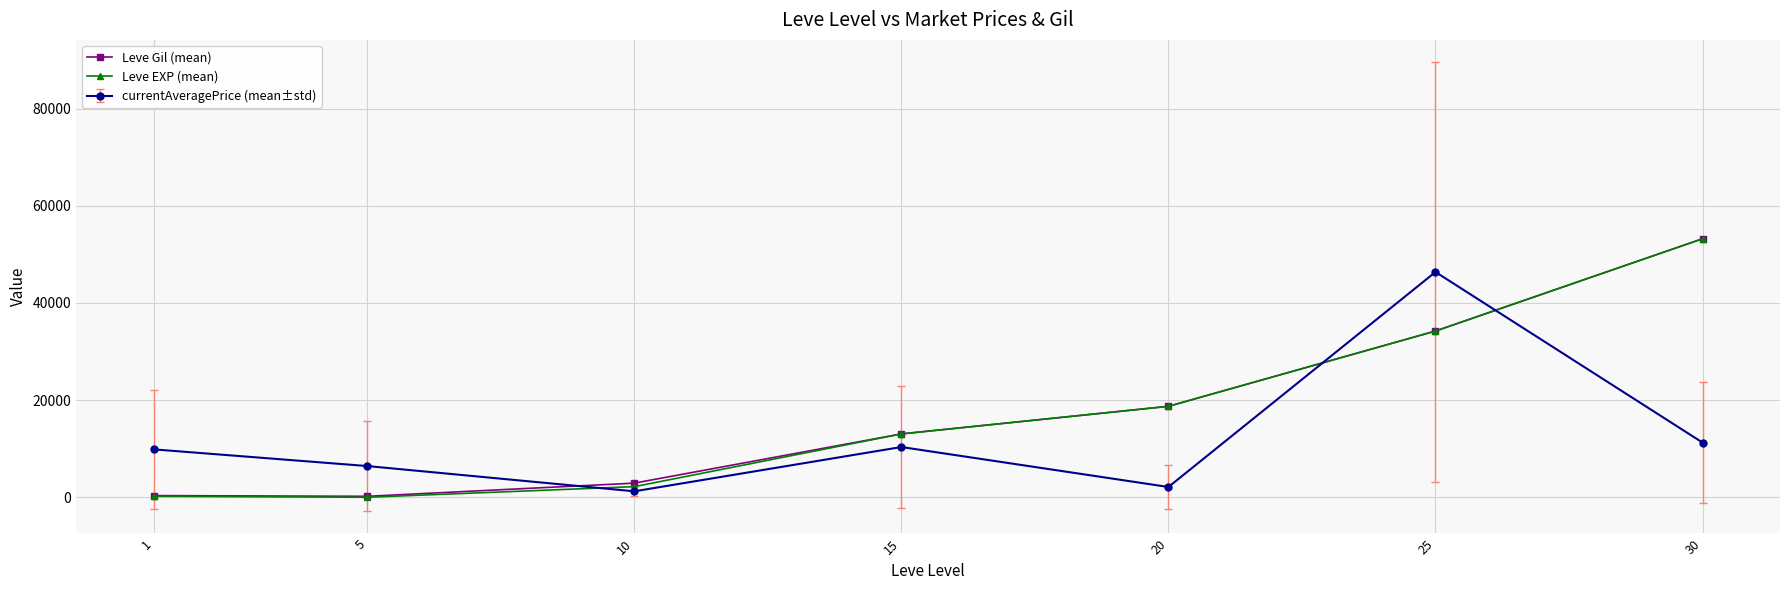

How many intersections are there between currentAveragePrice (mean±std) and Leve Gil (mean)?

3